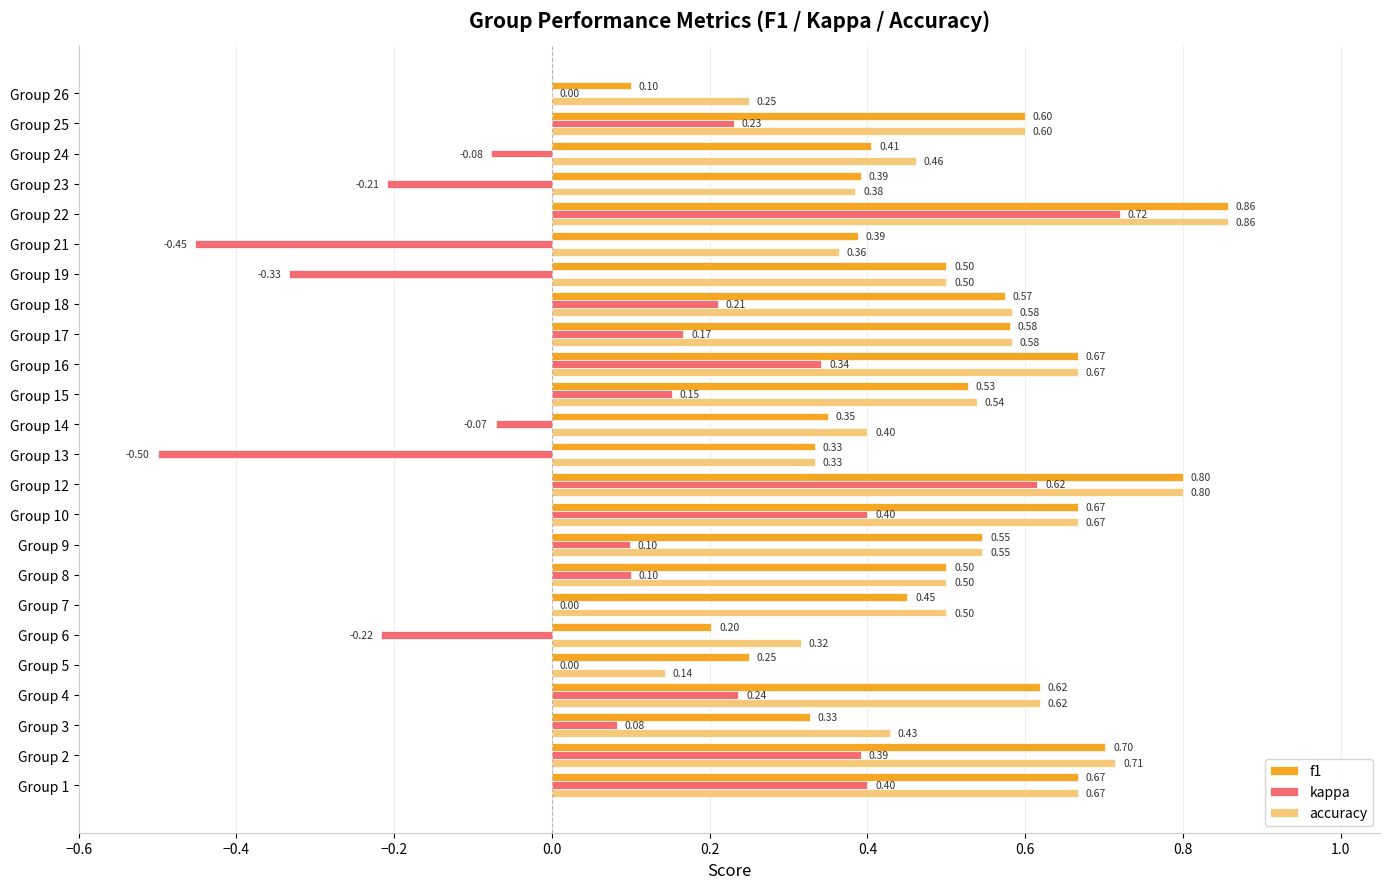

How many distinct data groups are displayed?

3